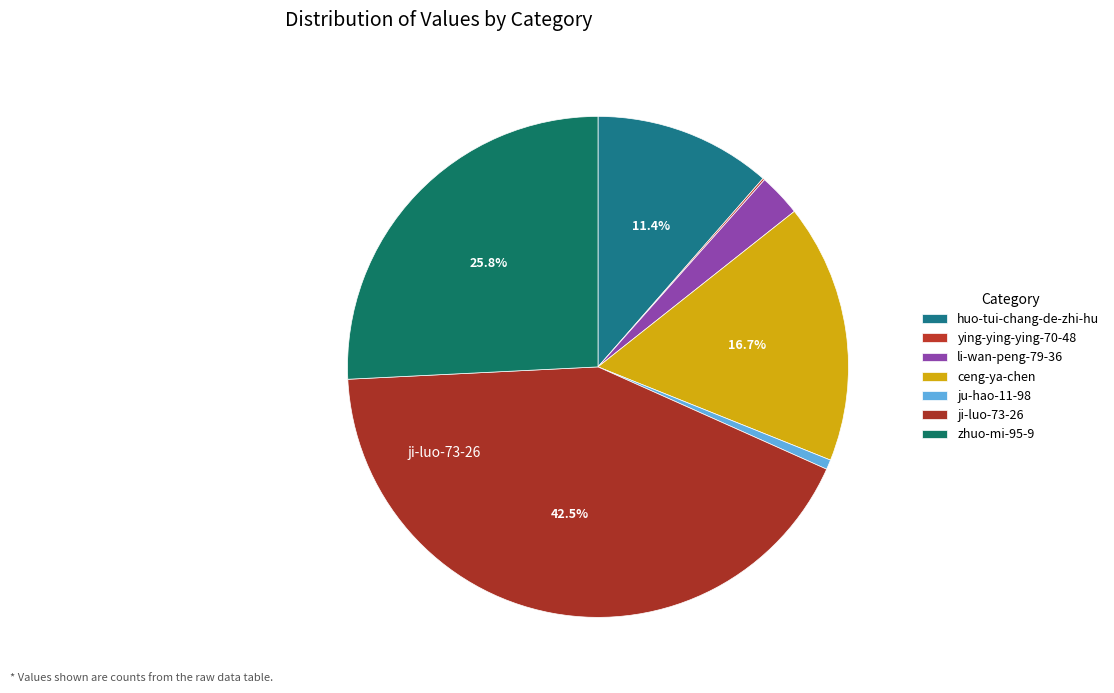

Approximately how many times larger is the value at zhuo-mi-95-9 compared to huo-tui-chang-de-zhi-hu?

2.3